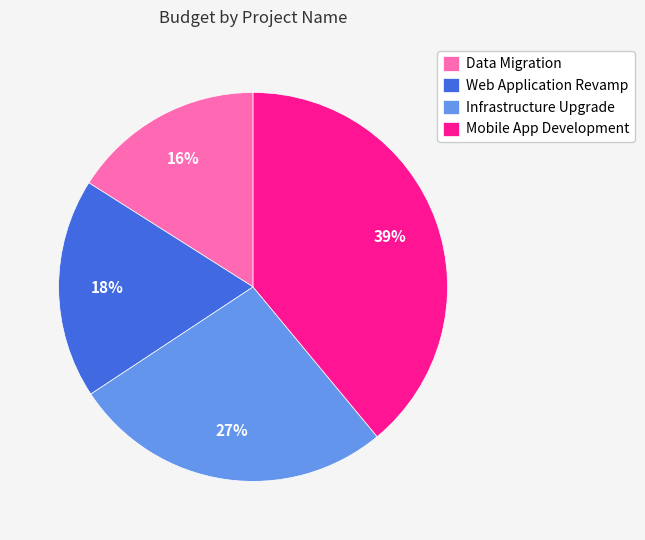

Is Data Migration the majority of the pie?

No